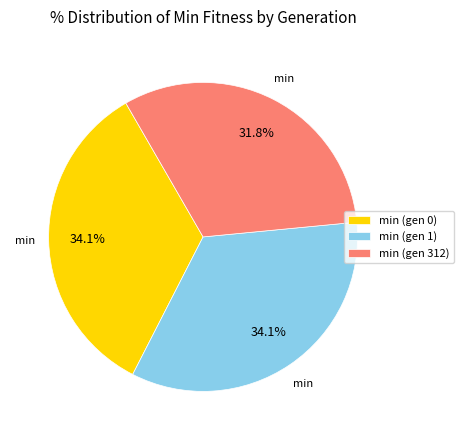

What is the ratio of the value at min (gen 312) to the value at min (gen 1)?

0.9